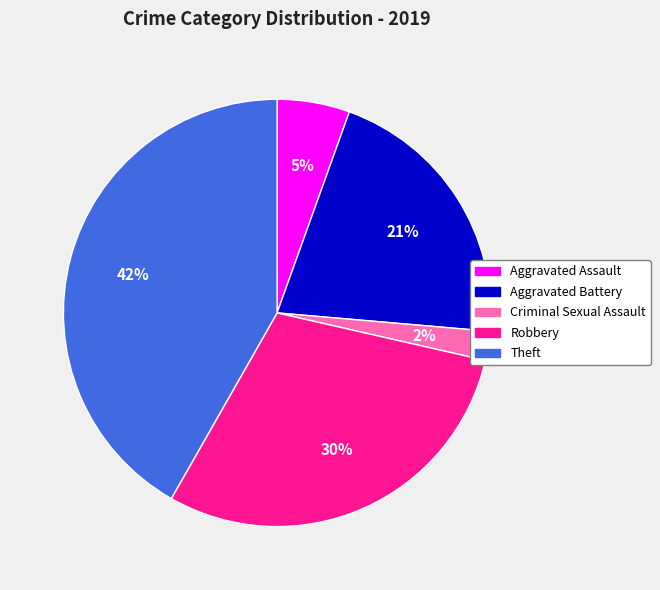

Is there any slice that represents more than half of the pie?

No